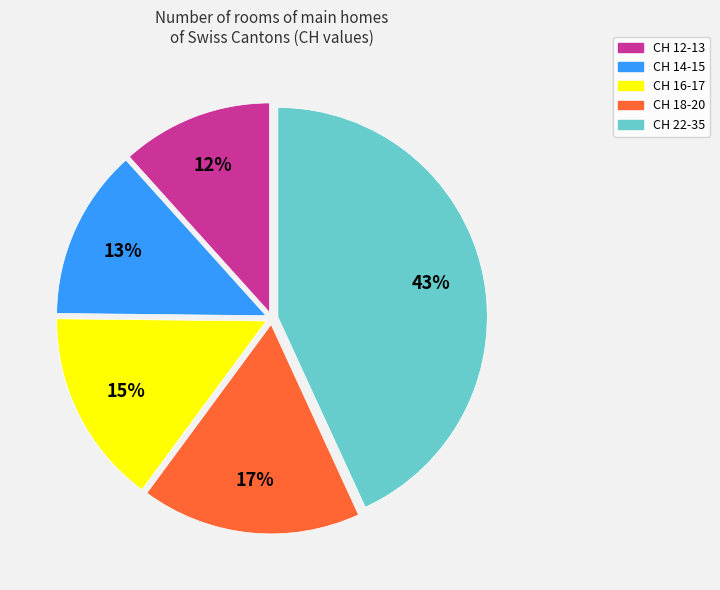

Is there a majority slice in this chart?

No